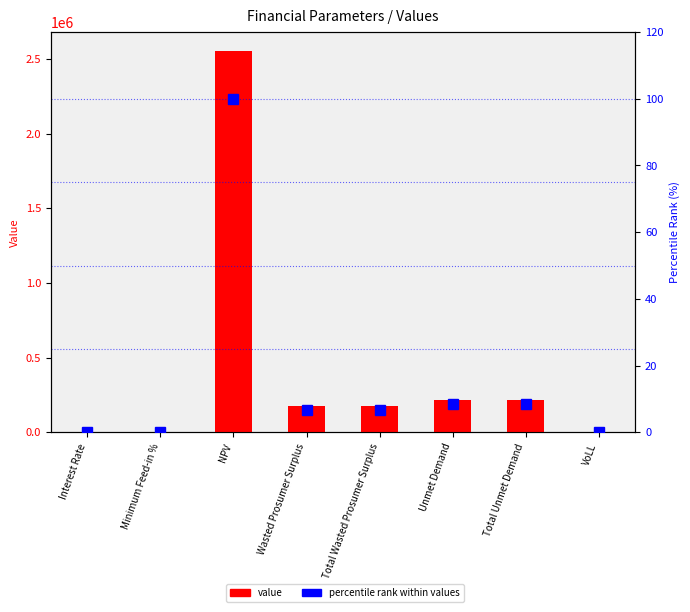

What is the maximum value shown in the chart?

2553339.1